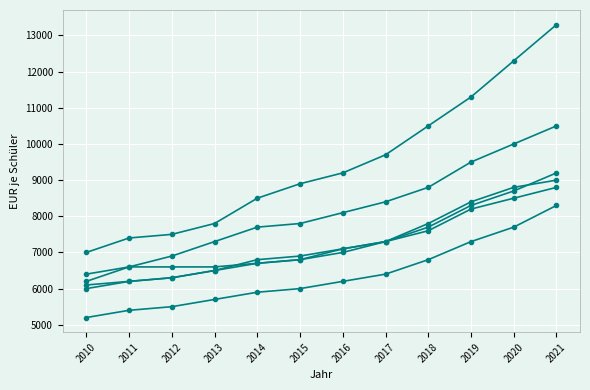

At which category is the sum across all series the highest?

2021